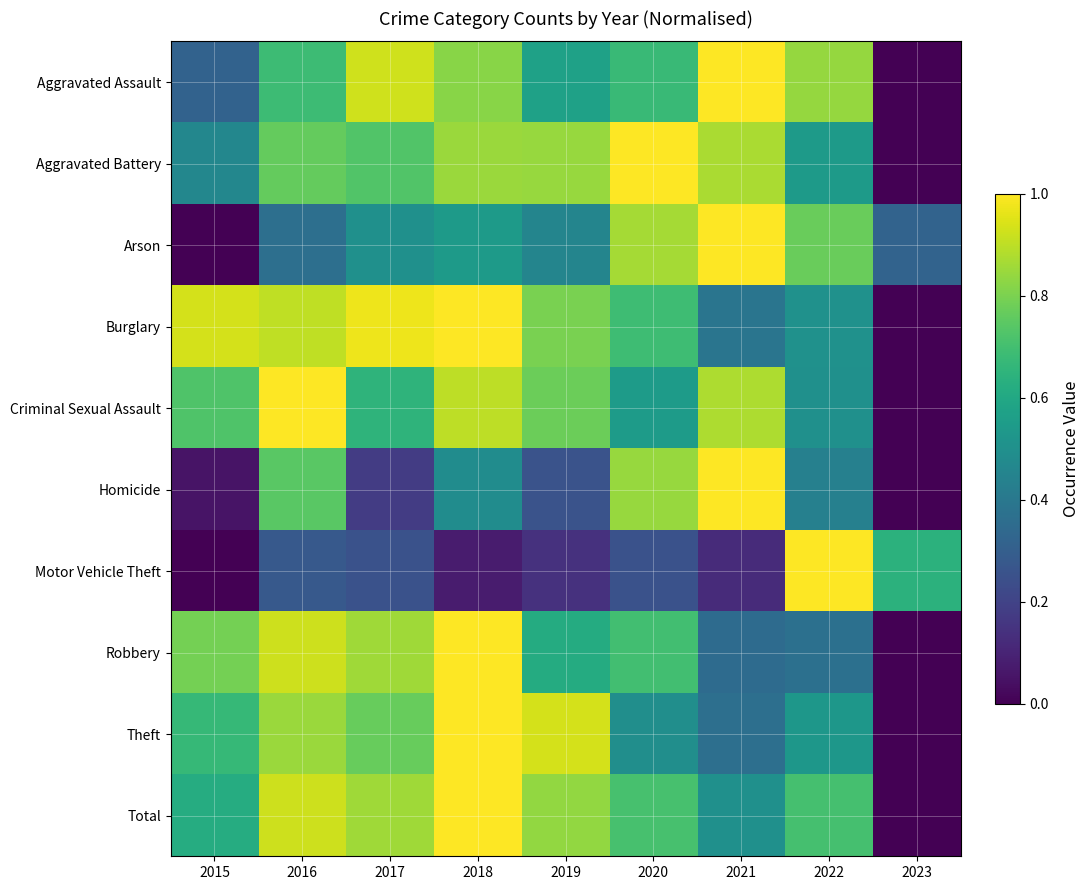

Between 2021 and 2023, which series saw the biggest shift?

Aggravated Assault